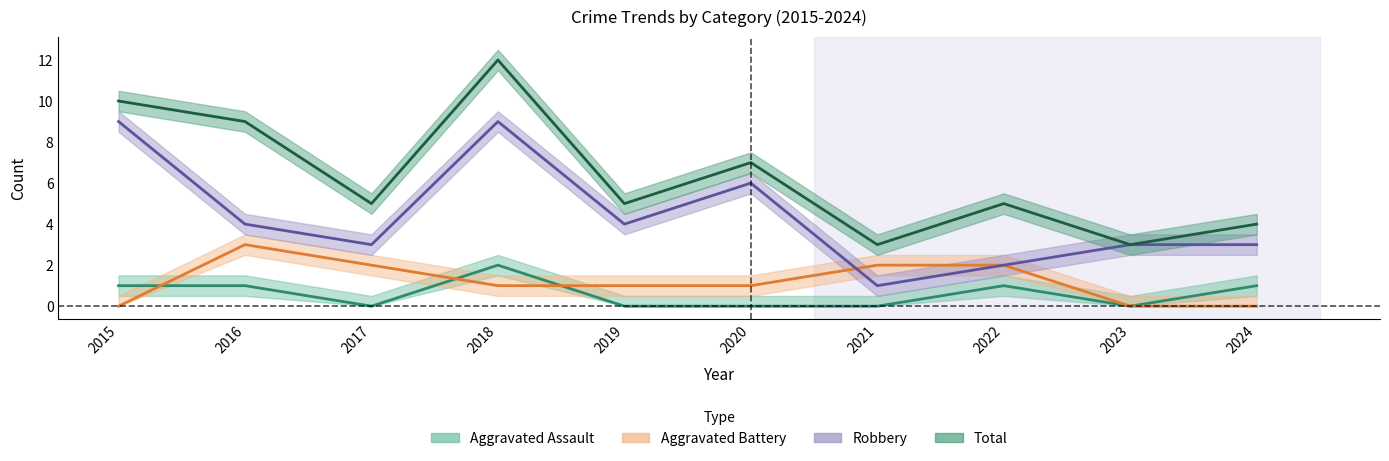

How many data points in Aggravated Battery are above 1?

4